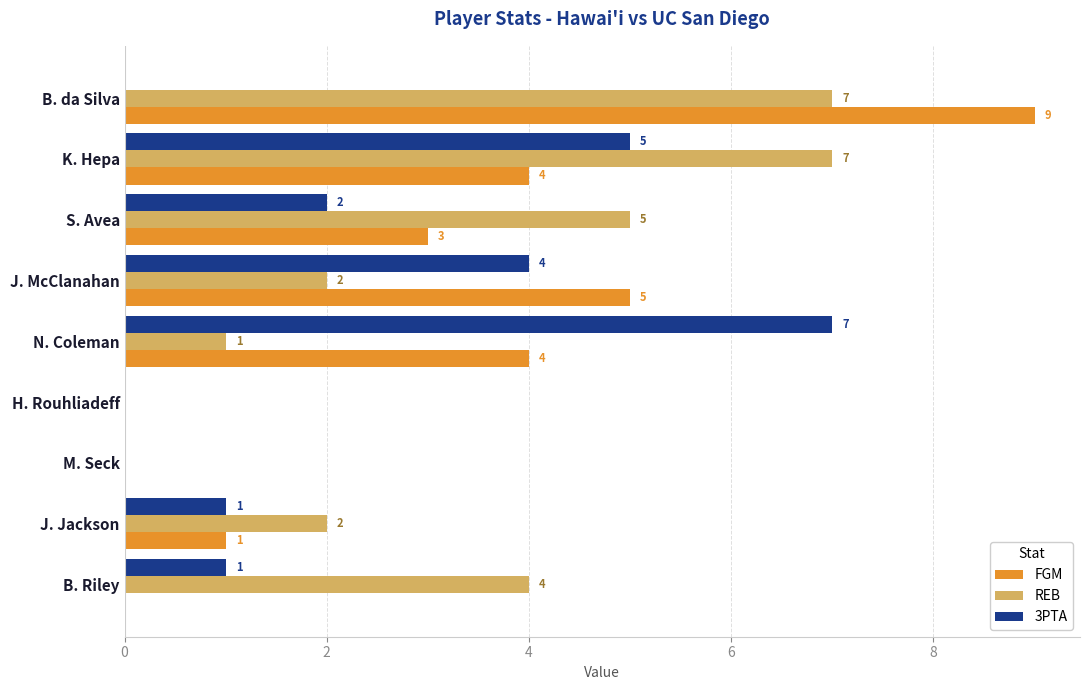

Which series has the largest total across all categories?

REB